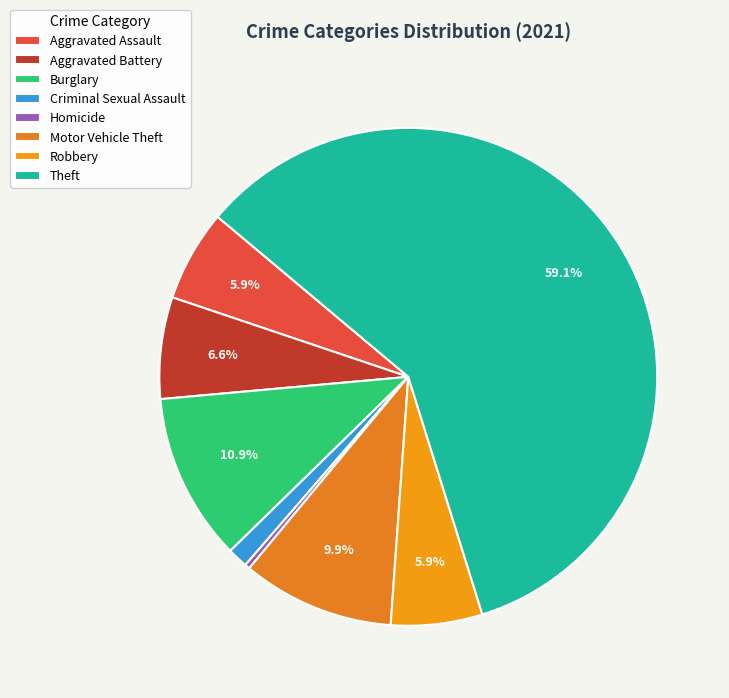

Which category has the biggest portion of the pie?

Theft